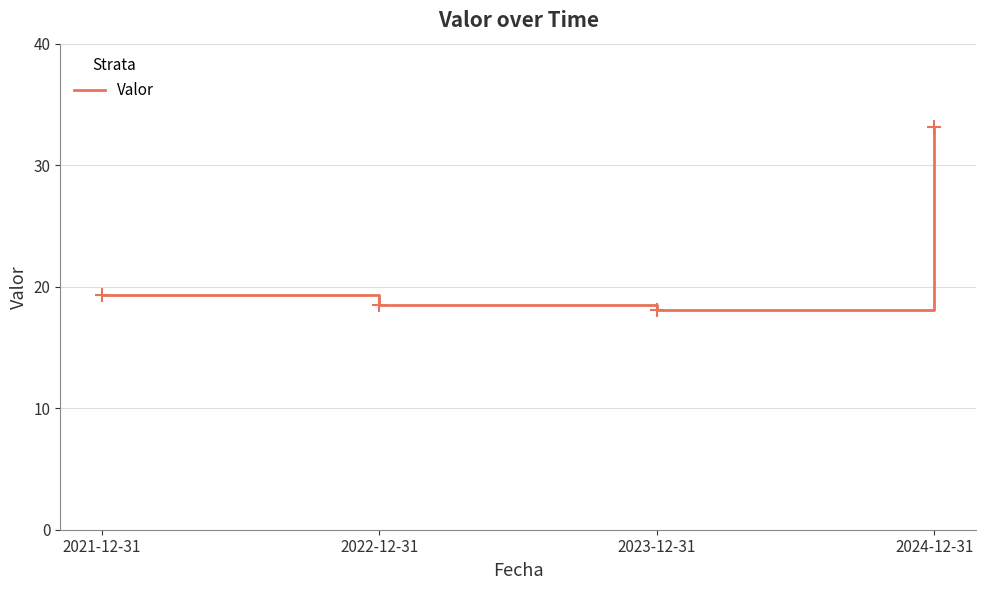

What is the difference between the values at 2024-12-31 and 2023-12-31?

15.1